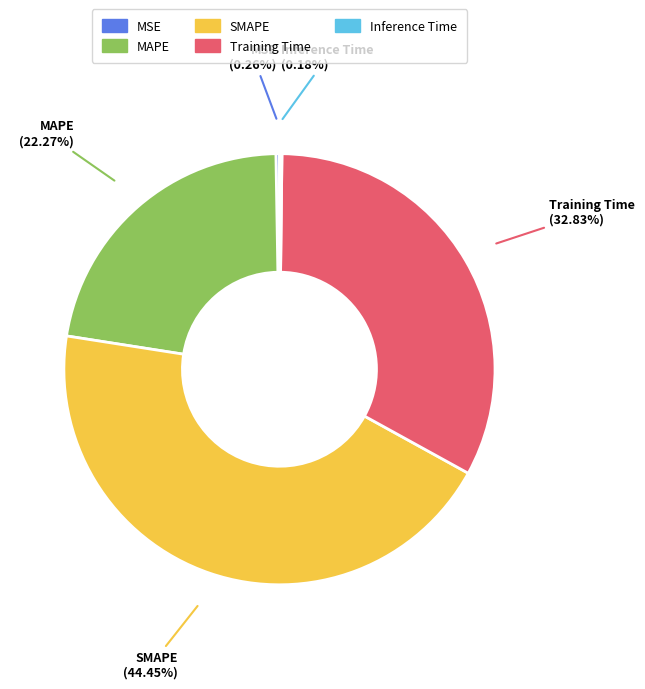

What percentage is the MAPE slice, to the nearest percent?

22%